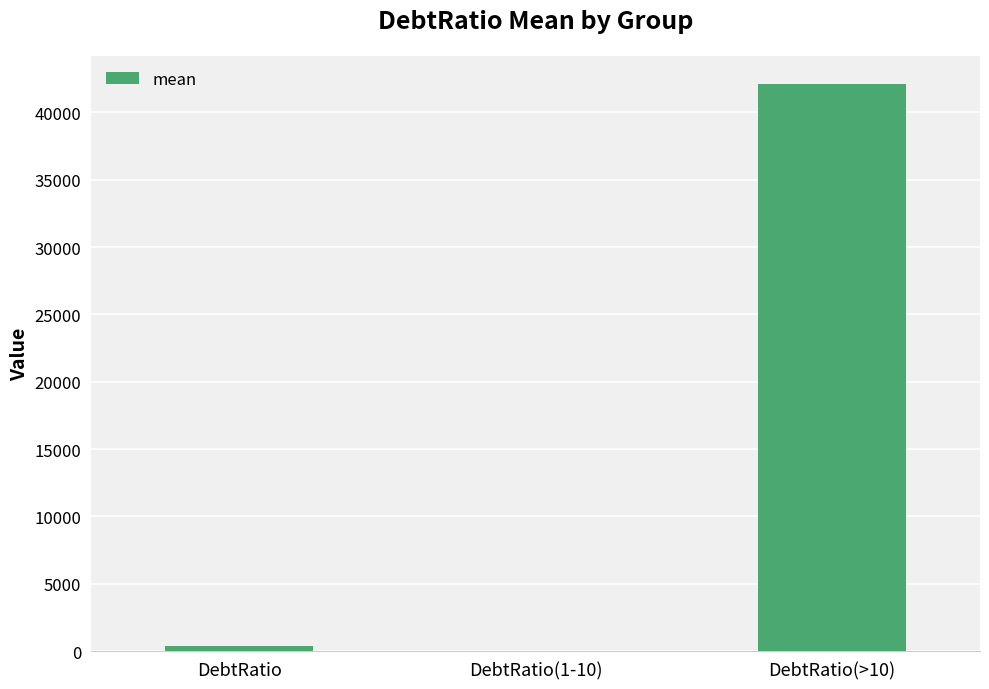

Which category has the highest value across all series?

DebtRatio(>10)